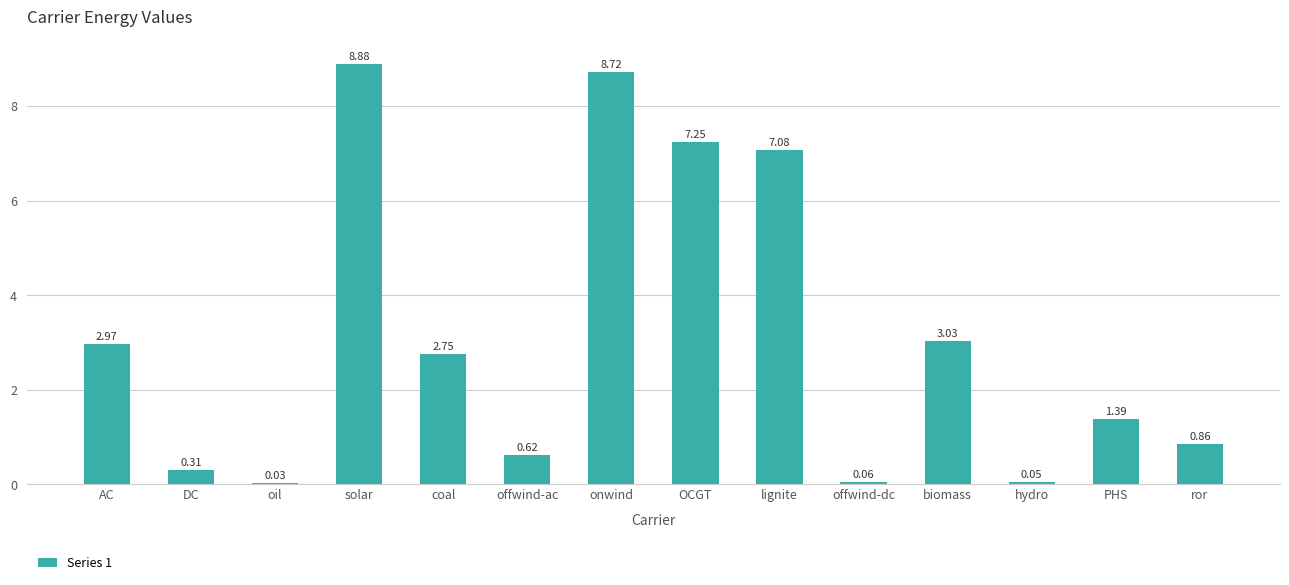

What is the sum of all values?

44.0